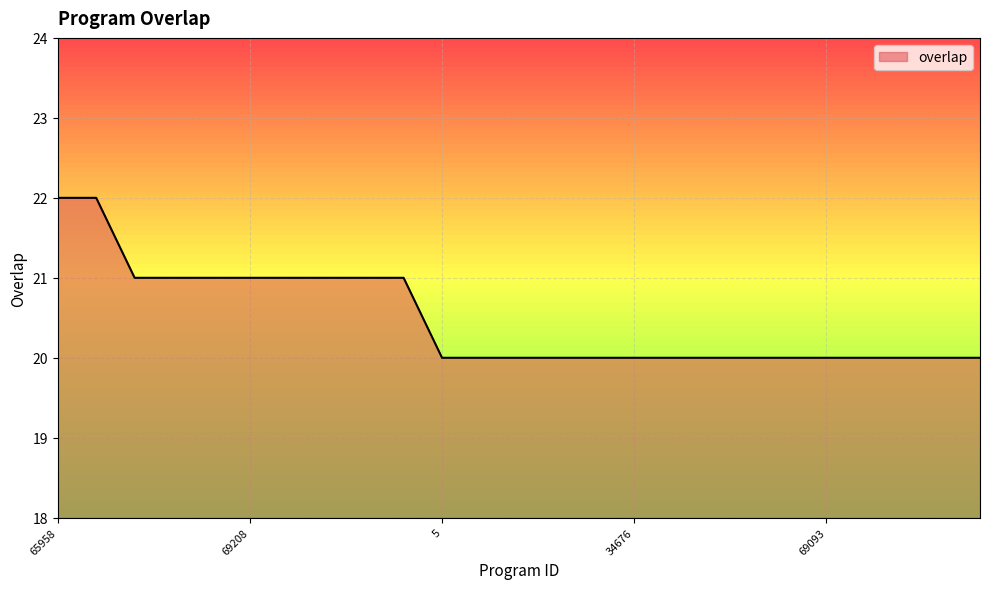

What is the minimum value shown in the chart?

20